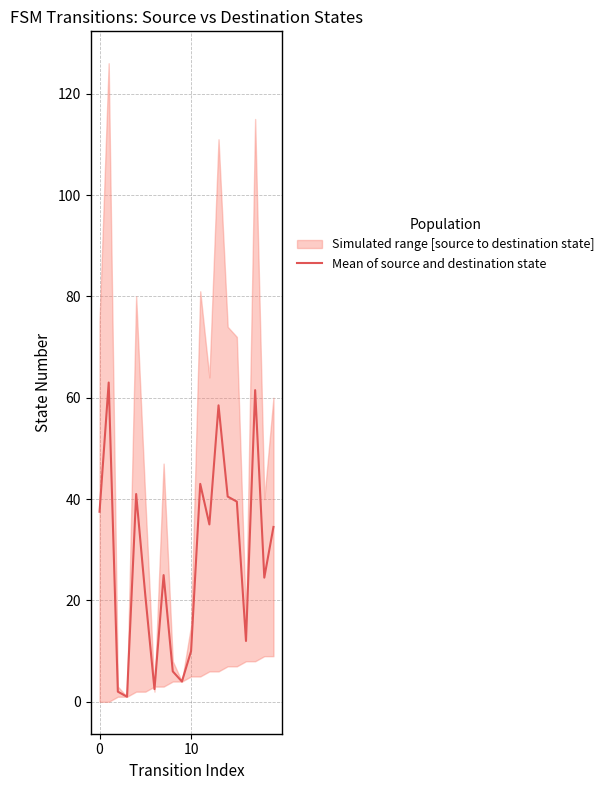

What is the value of the 18th point from the left?

61.5